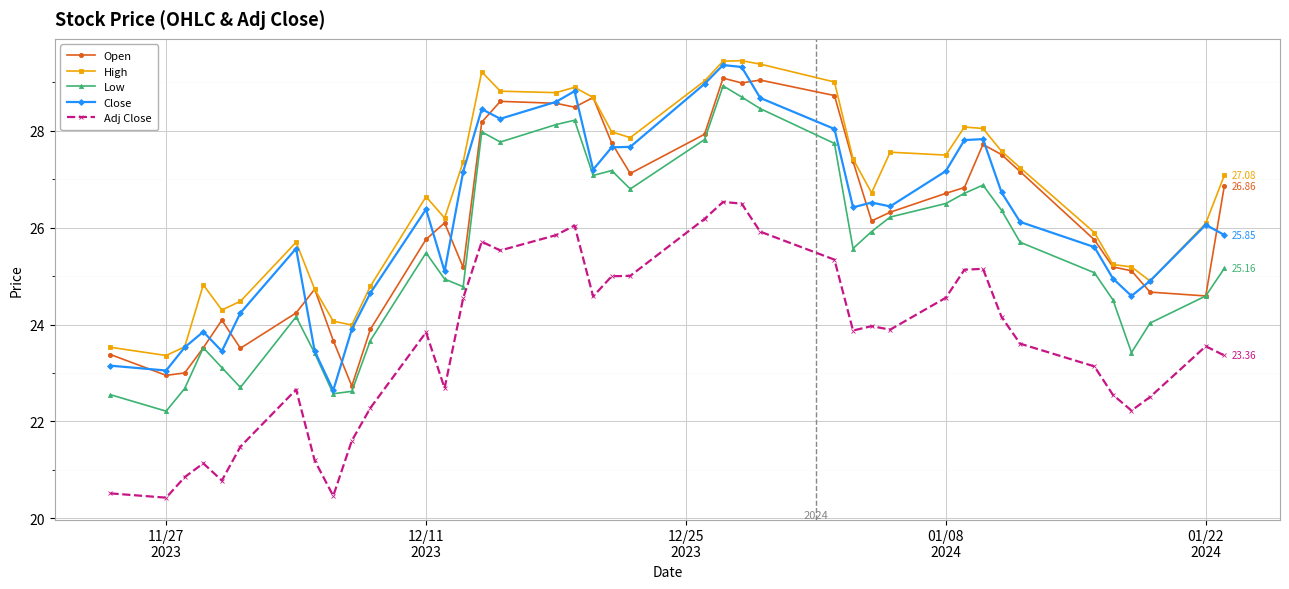

True or false: Adj Close has more than 1 interior local peaks.

True